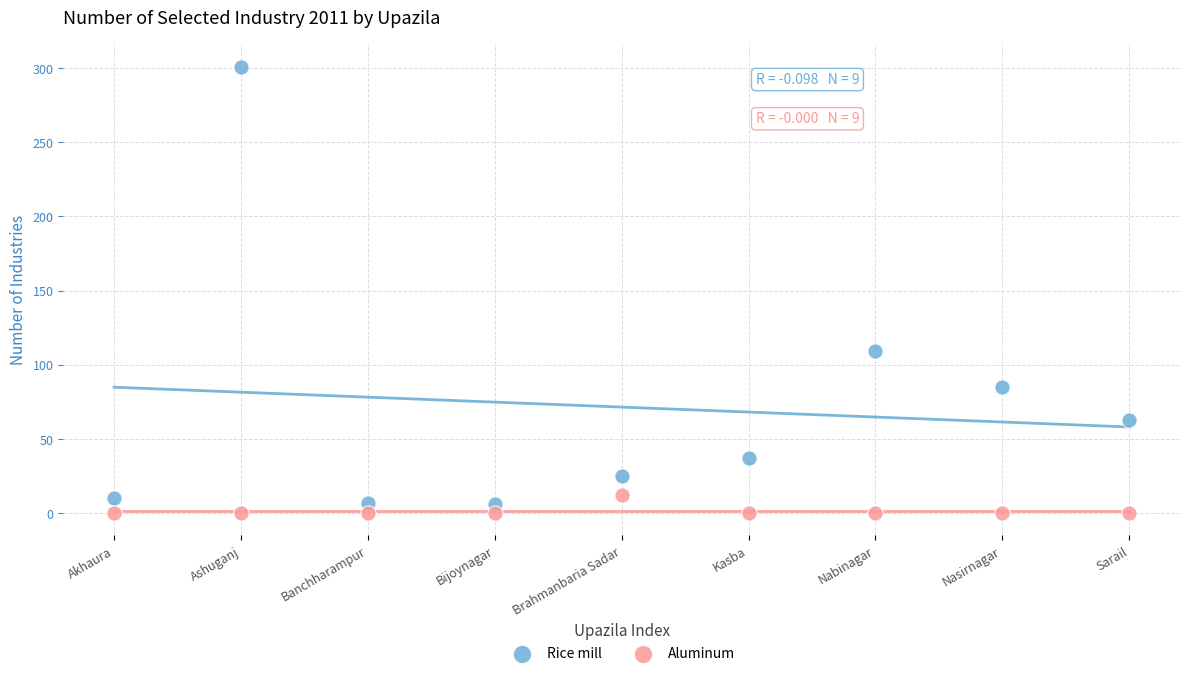

Across all data points, what is the range of Y values (max minus min)?

301